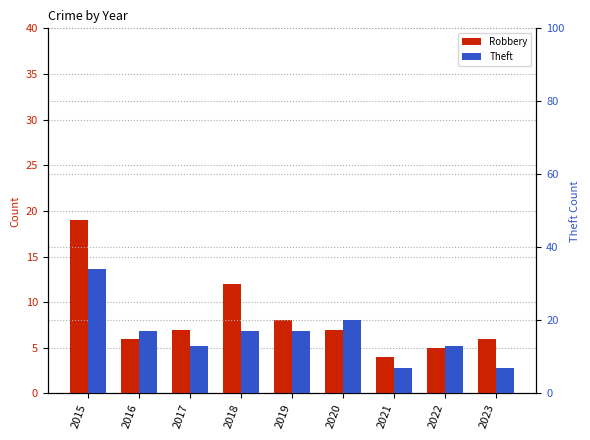

Read the Robbery value at 2023, to the nearest 5.

5